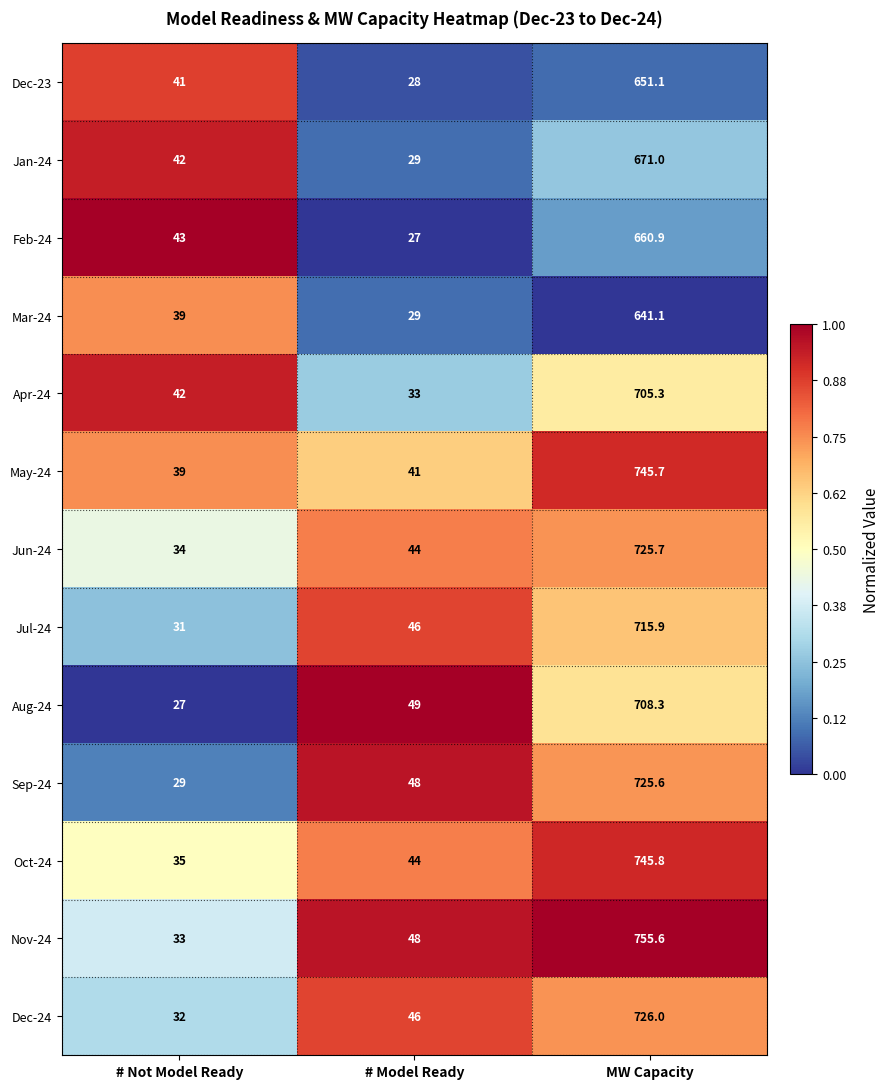

What is the minimum value shown in the chart?

27.0